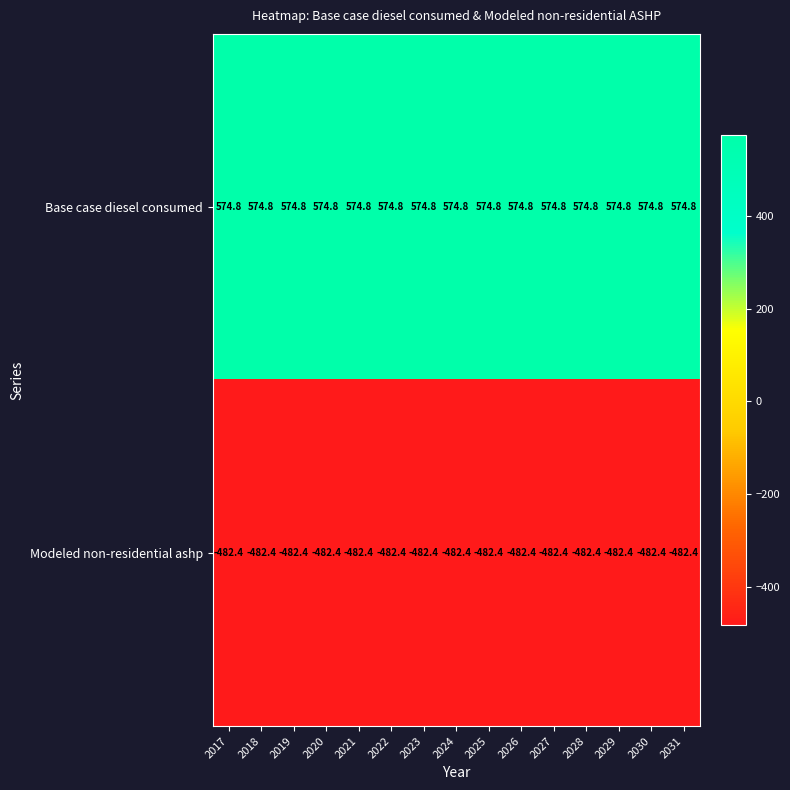

What is the maximum value shown in the chart?

574.8